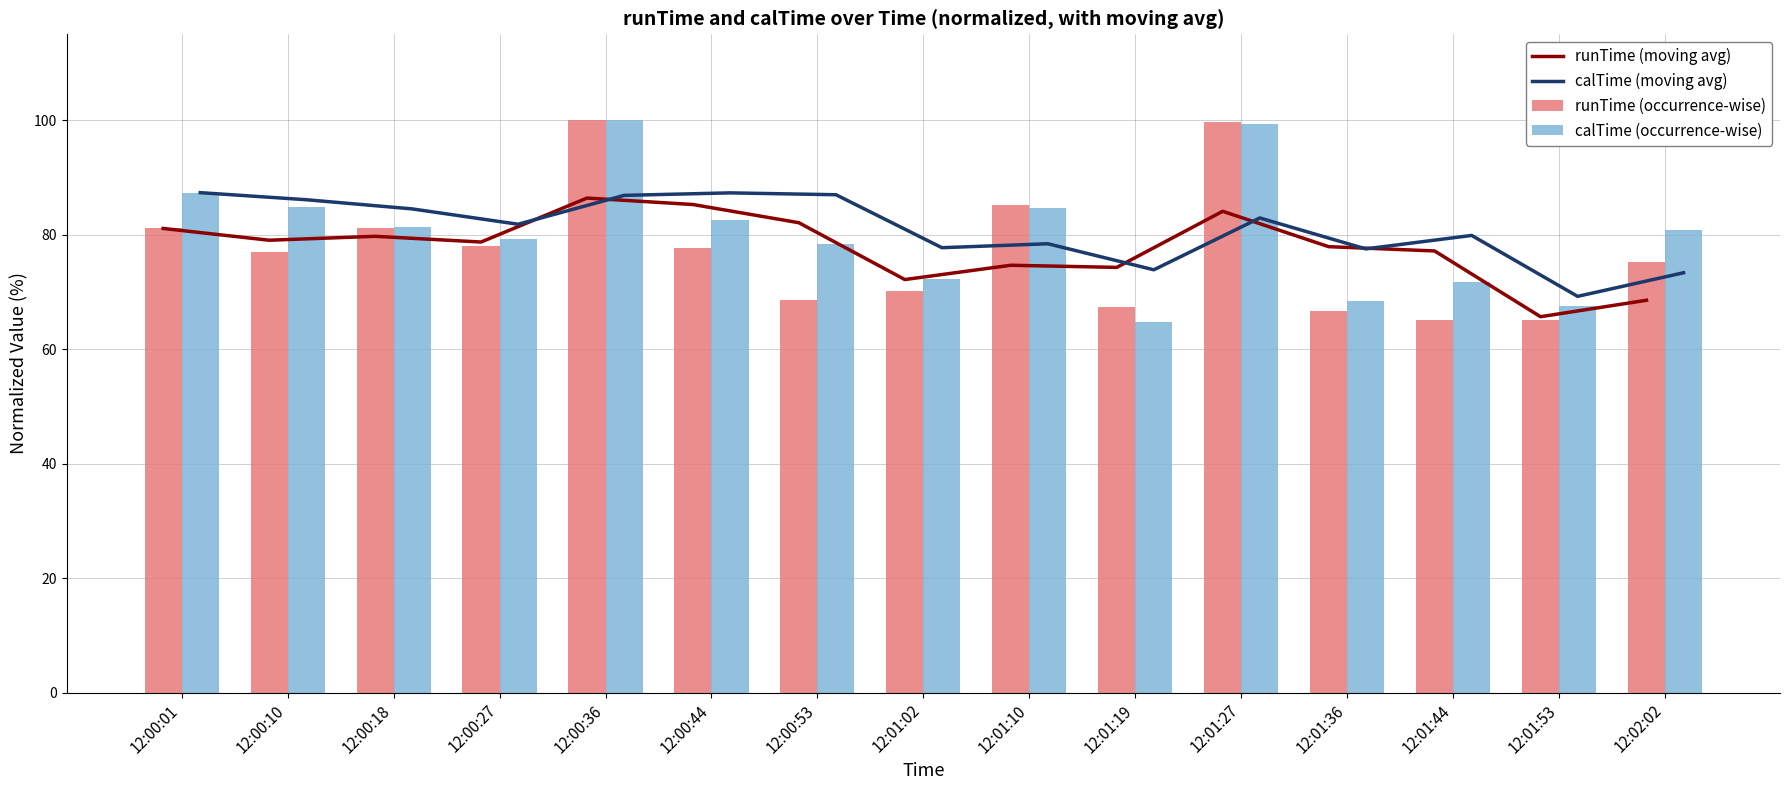

Reading left to right, extract all data points from this chart.

runTime (moving avg): 12:00:01=81.1	12:00:10=79.0	12:00:18=79.7	12:00:27=78.7	12:00:36=86.4	12:00:44=85.3	12:00:53=82.1	12:01:02=72.2	12:01:10=74.7	12:01:19=74.3	12:01:27=84.1	12:01:36=77.9	12:01:44=77.2	12:01:53=65.7	12:02:02=68.5
calTime (moving avg): 12:00:01=87.3	12:00:10=86.1	12:00:18=84.5	12:00:27=81.8	12:00:36=86.9	12:00:44=87.3	12:00:53=87.0	12:01:02=77.7	12:01:10=78.4	12:01:19=73.9	12:01:27=82.9	12:01:36=77.5	12:01:44=79.9	12:01:53=69.2	12:02:02=73.3
runTime (occurrence-wise): 12:00:01=81.1	12:00:10=77.0	12:00:18=81.1	12:00:27=78.1	12:00:36=100.0	12:00:44=77.7	12:00:53=68.5	12:01:02=70.2	12:01:10=85.2	12:01:19=67.4	12:01:27=99.6	12:01:36=66.7	12:01:44=65.2	12:01:53=65.2	12:02:02=75.3
calTime (occurrence-wise): 12:00:01=87.3	12:00:10=84.9	12:00:18=81.3	12:00:27=79.3	12:00:36=100.0	12:00:44=82.6	12:00:53=78.3	12:01:02=72.2	12:01:10=84.7	12:01:19=64.7	12:01:27=99.4	12:01:36=68.5	12:01:44=71.7	12:01:53=67.5	12:02:02=80.8